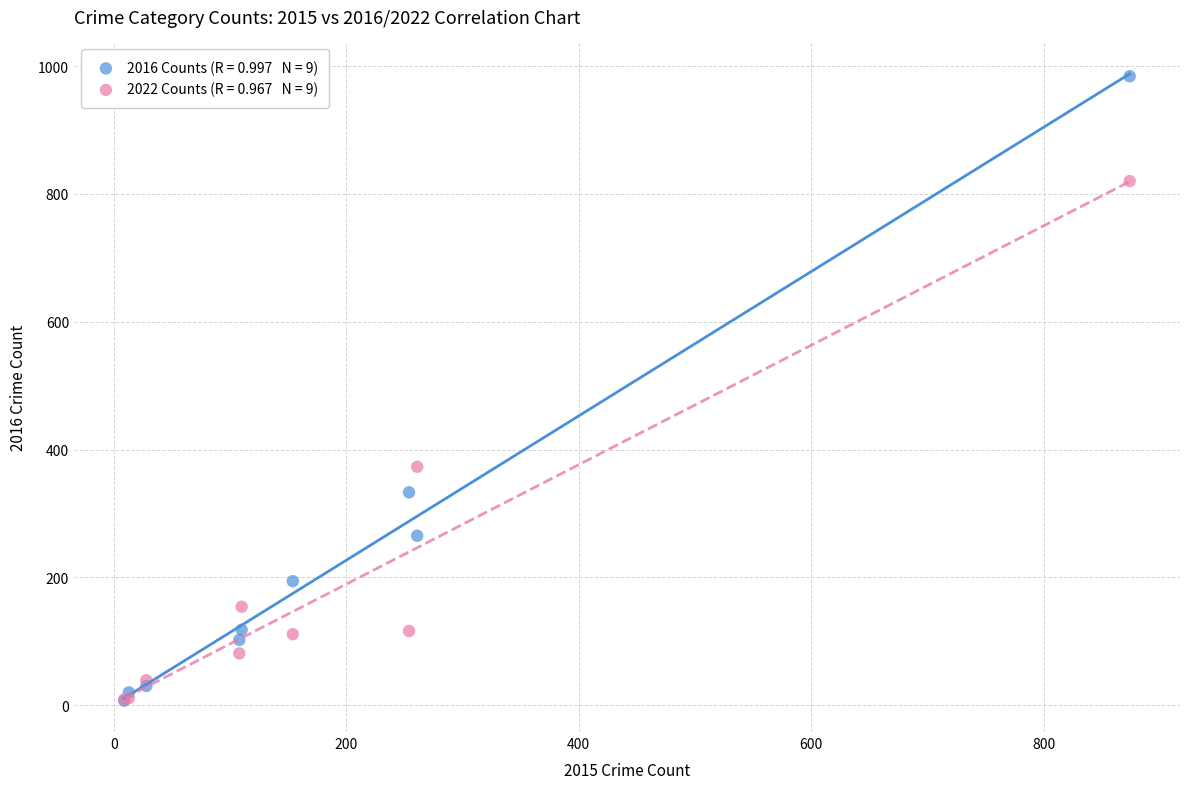

Across all series, what Y value is closest to 495?

373